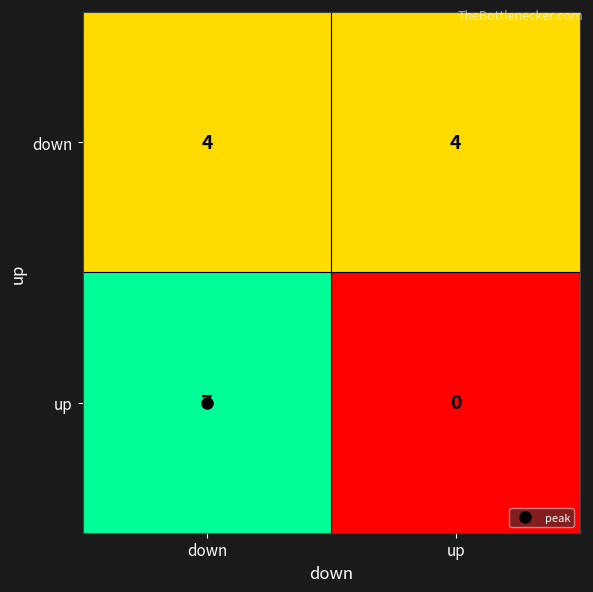

The value of down at down is 6. True or false?

False